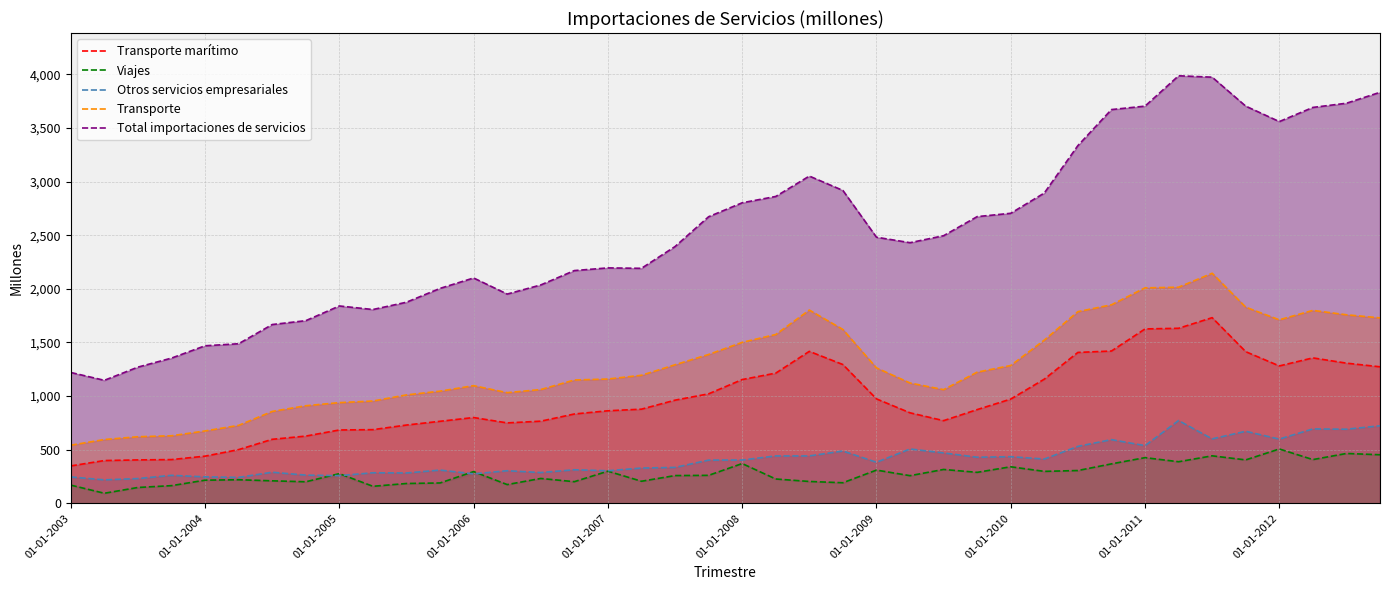

Is the value of Transporte marítimo at 18 greater than the value of Otros servicios empresariales at 30?

Yes